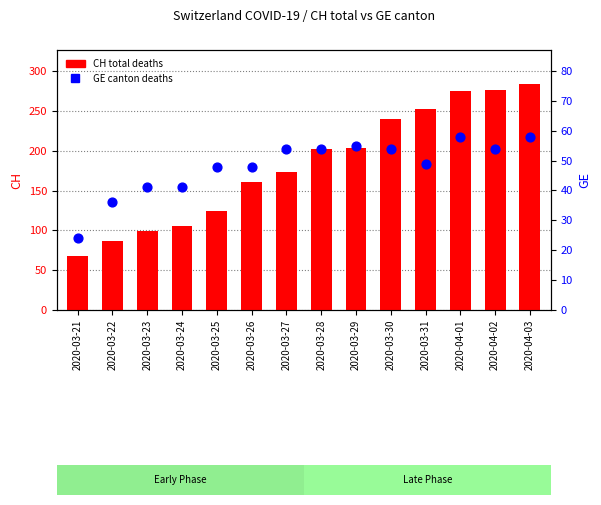

Is the value of CH (total deaths) at 2020-03-22 greater than the value of GE (canton deaths) at 2020-03-31?

Yes